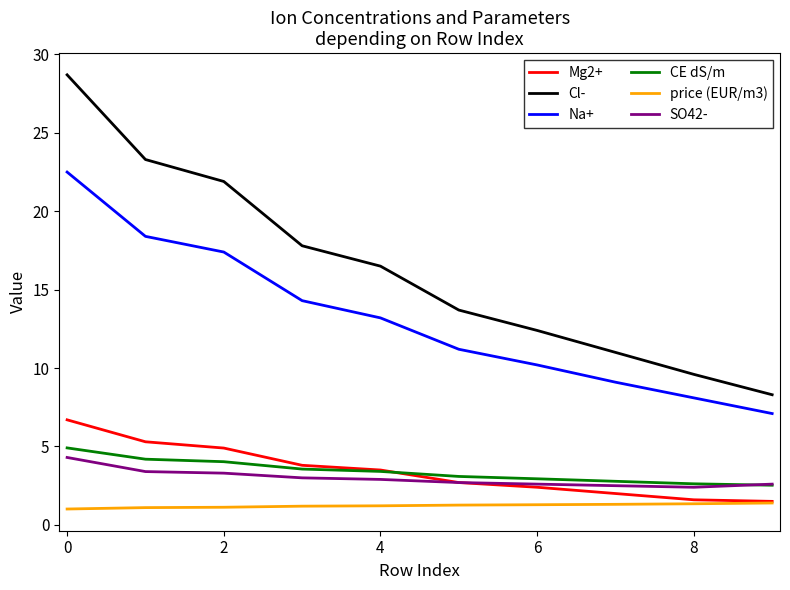

What is the lowest value of the CE dS/m series?

2.5